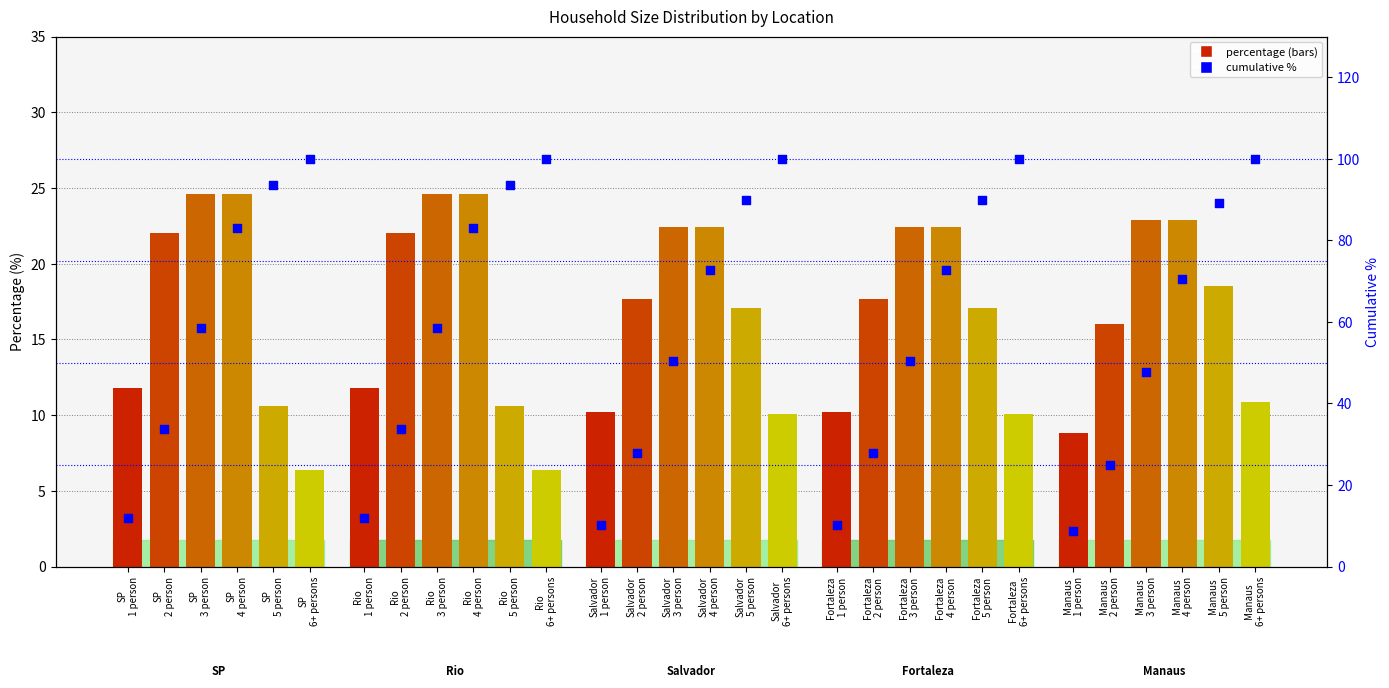

What are all the series names shown in the legend?

percentage, cumulative %